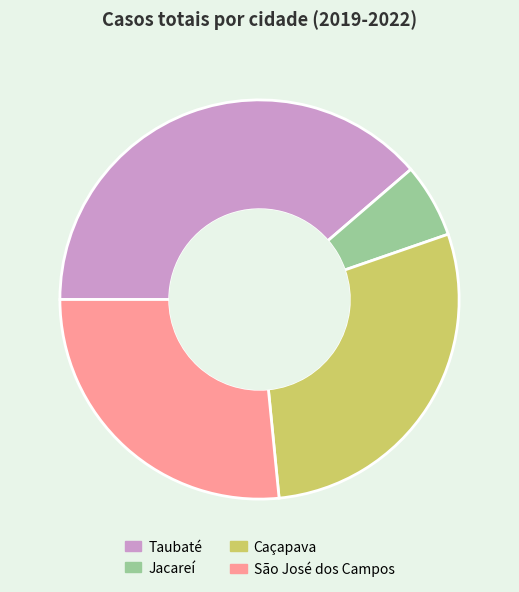

Which slice is the largest?

Taubaté